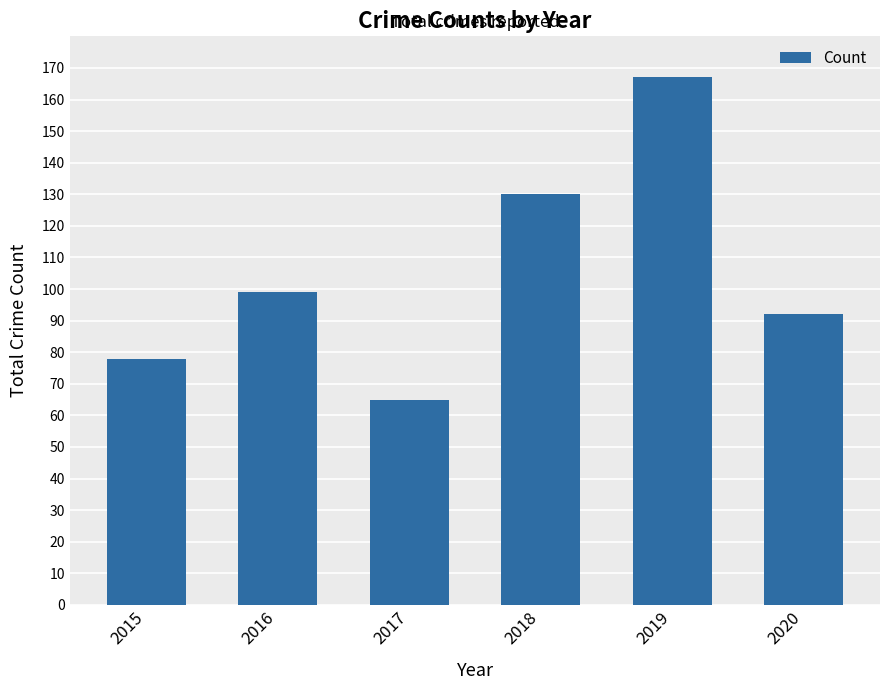

Which category has the highest value across all series?

2019